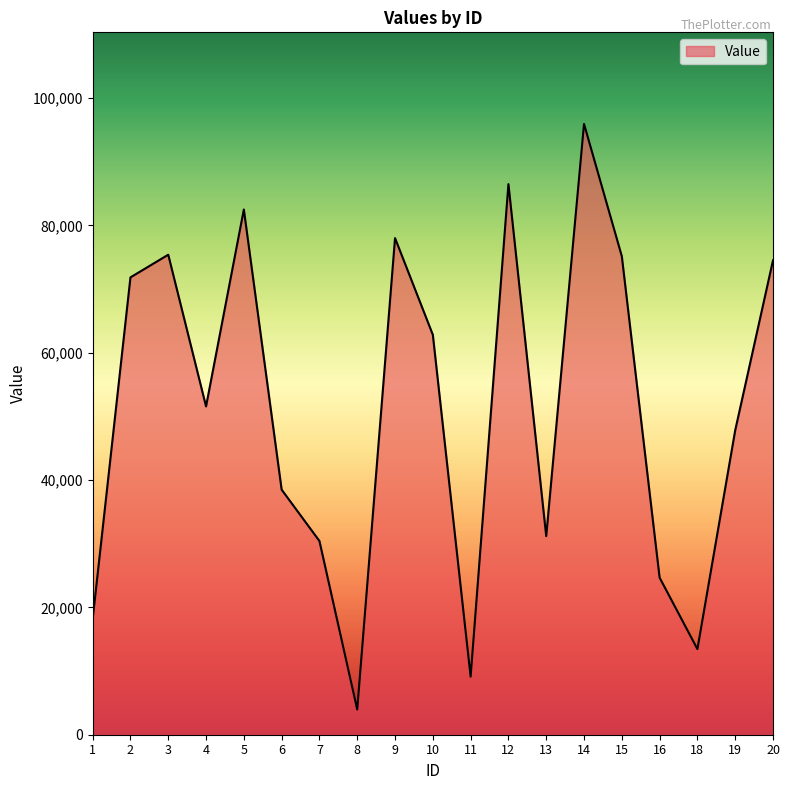

What is the difference between the values at 13 and 11?

22073